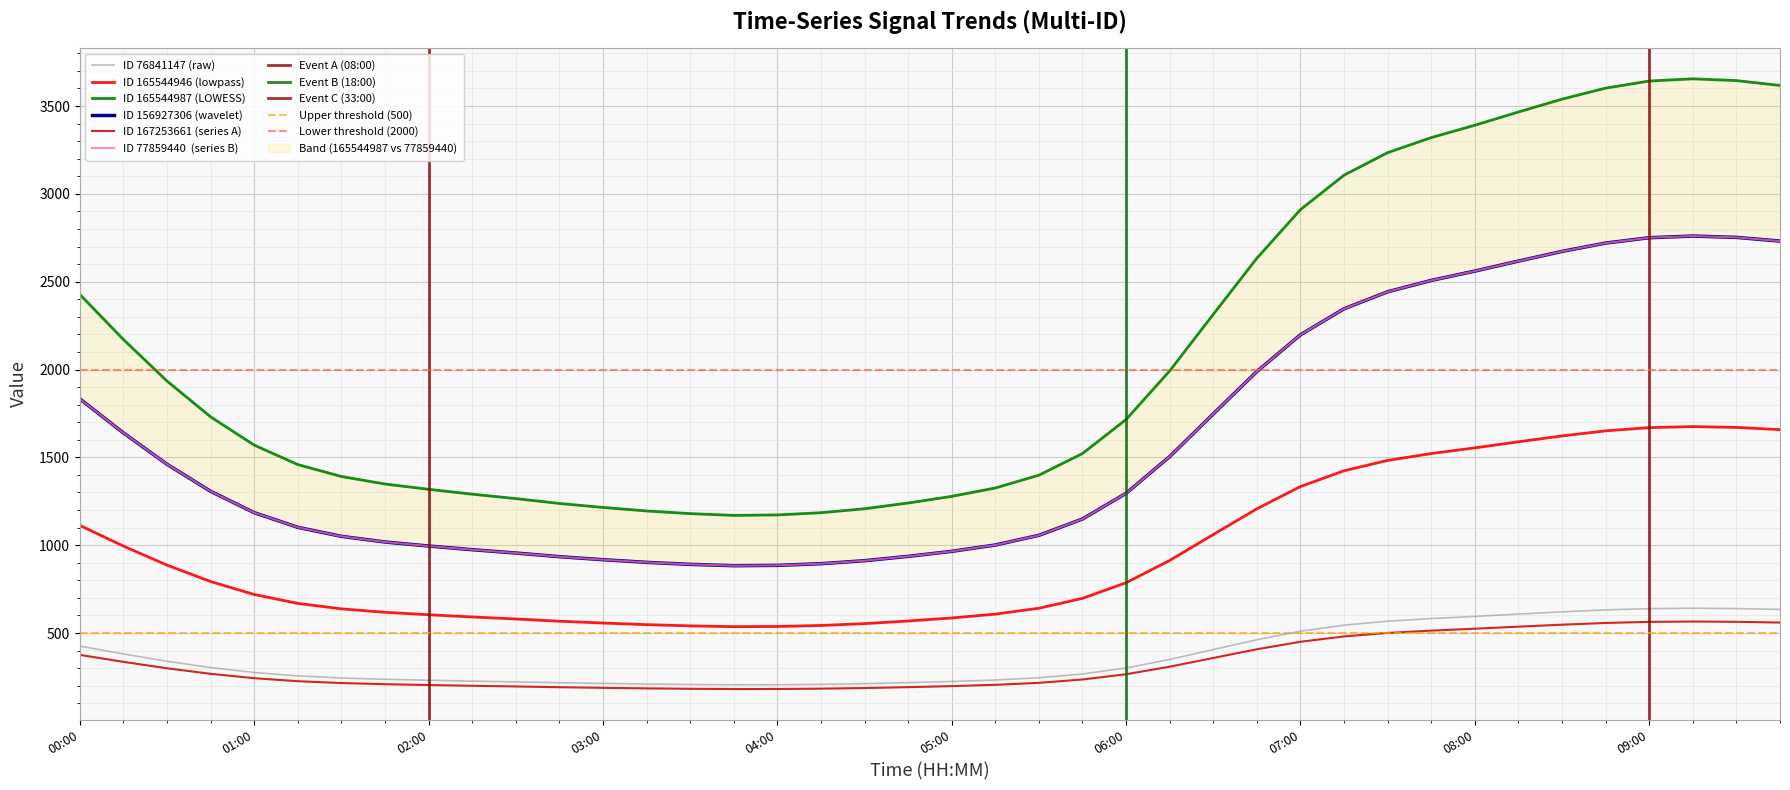

What are all the series names shown in the legend?

76841147, 165544946, 165544987, 156927306, 167253661, 77859440